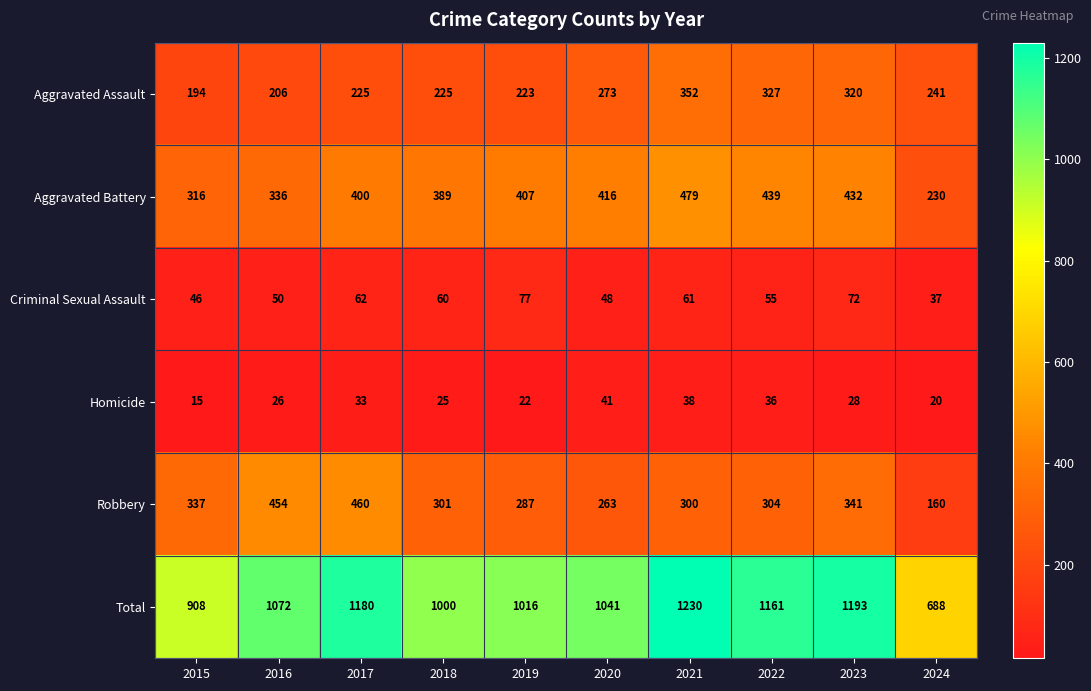

At 2023, list the series in order from largest to smallest.

Total, Aggravated Battery, Robbery, Aggravated Assault, Criminal Sexual Assault, Homicide